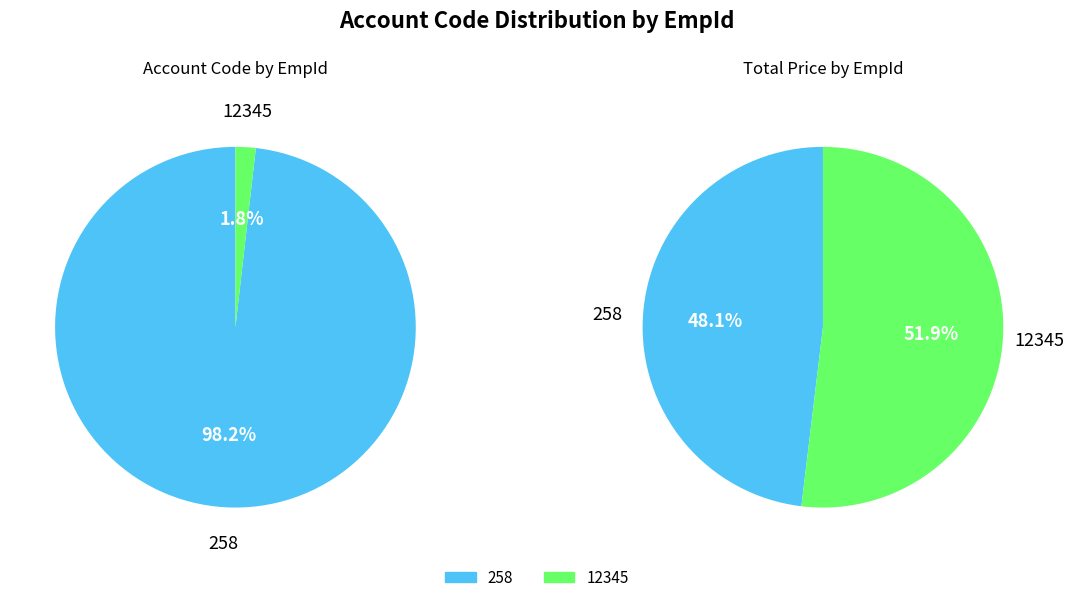

Which category has the biggest portion of the pie?

258